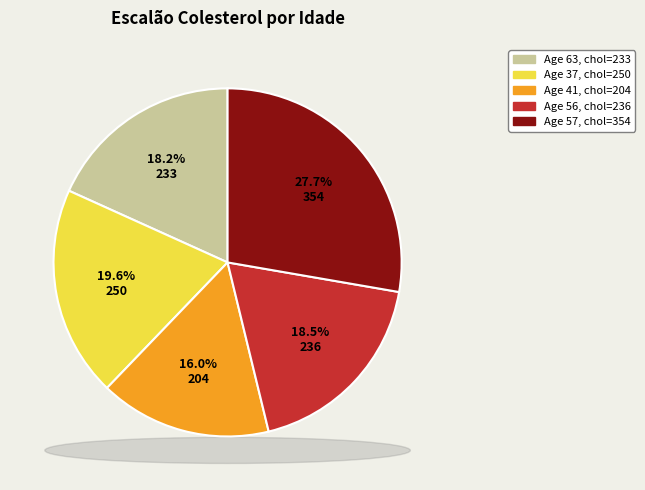

How many segments does this pie chart have?

5